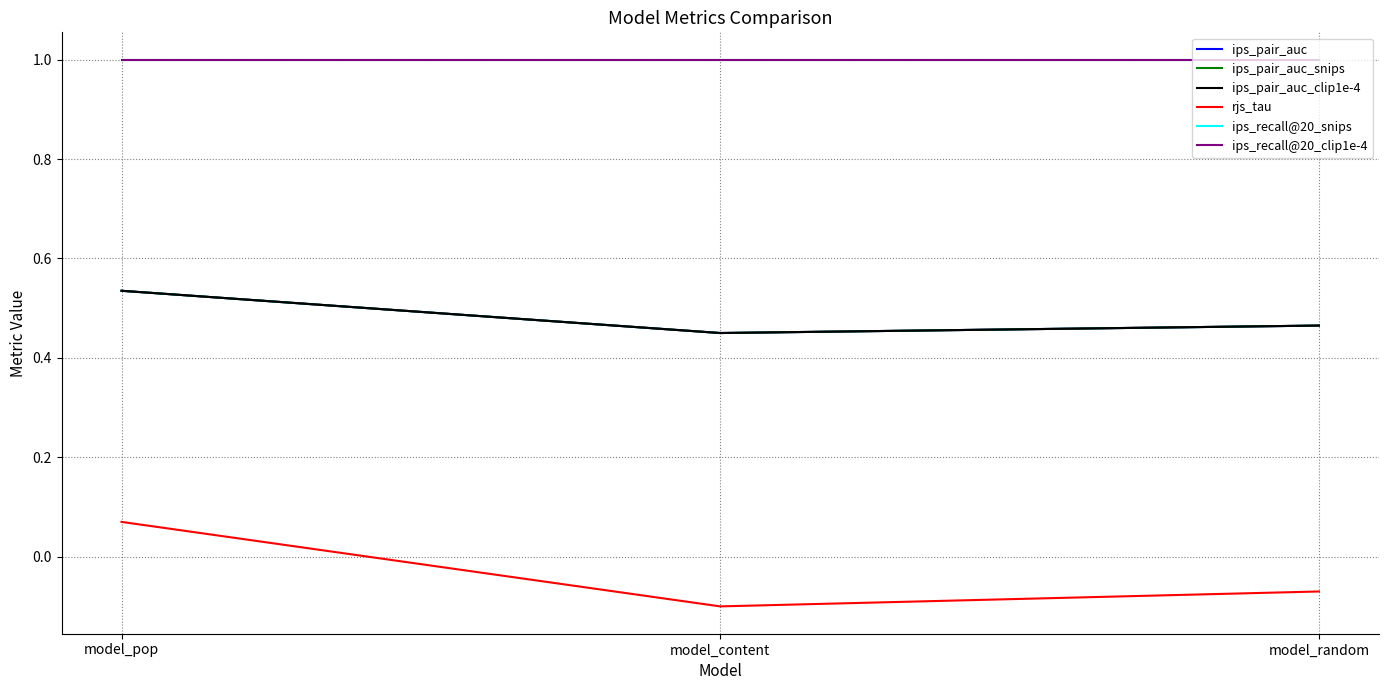

What are all the series names shown in the legend?

ips_pair_auc, ips_pair_auc_snips, ips_pair_auc_clip1e-4, rjs_tau, ips_recall@20_snips, ips_recall@20_clip1e-4